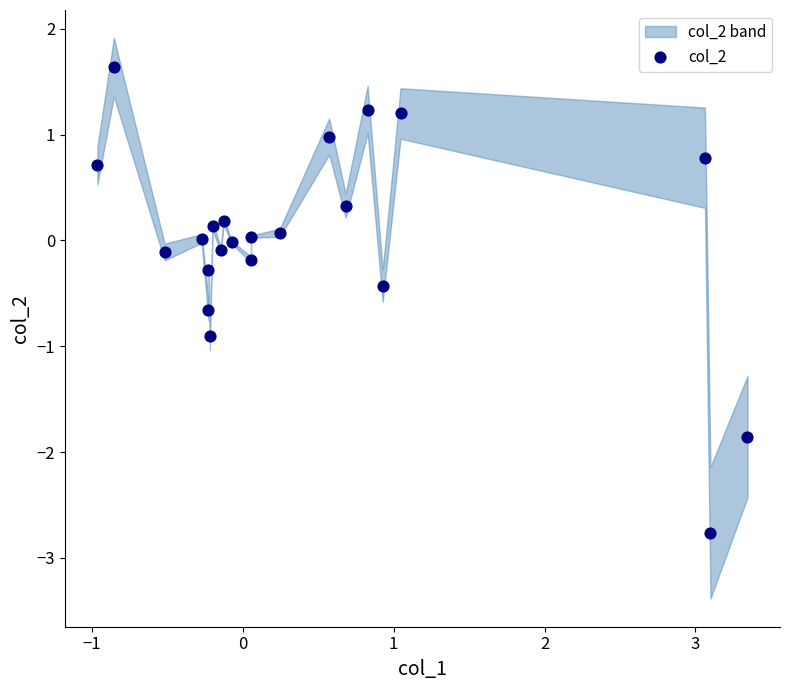

What is the range of Y values (max minus min)?

4.4